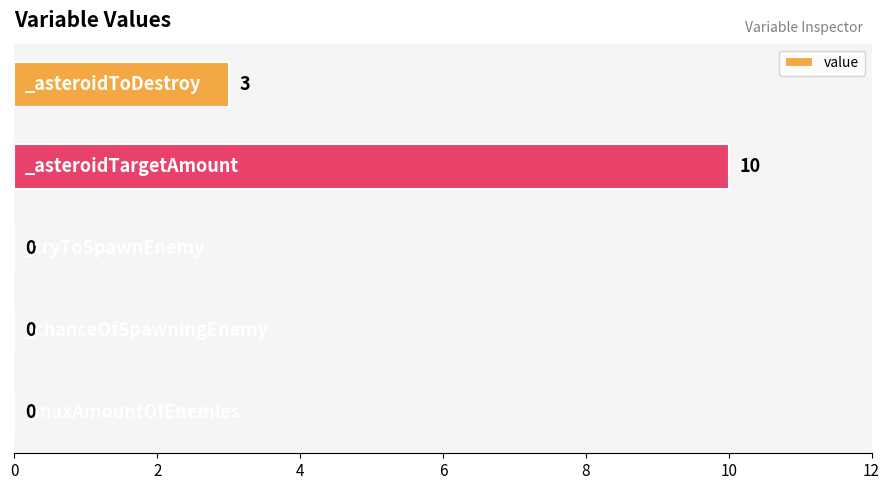

What is the sum of all values?

13